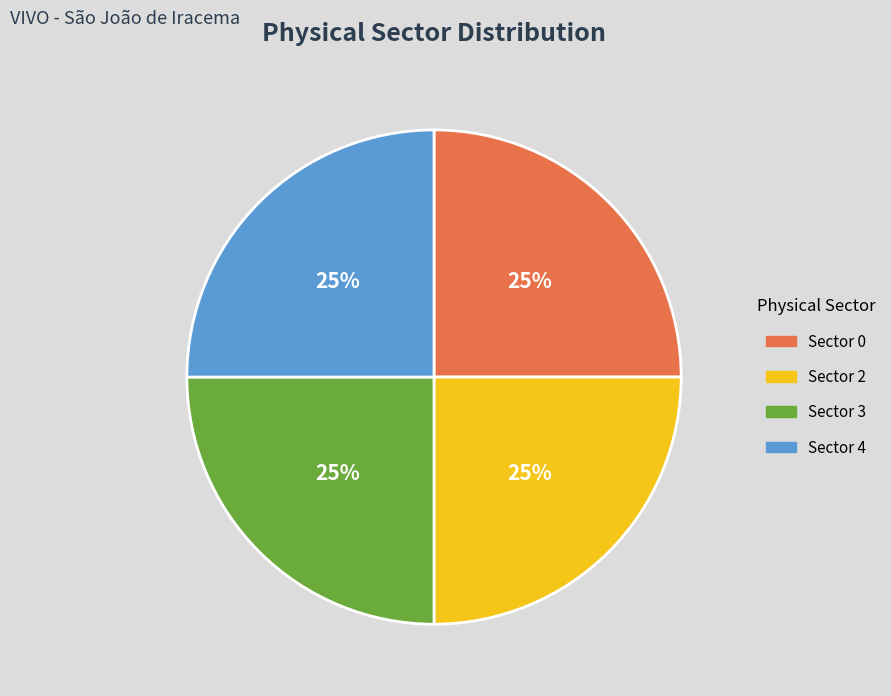

Is there a majority slice in this chart?

No